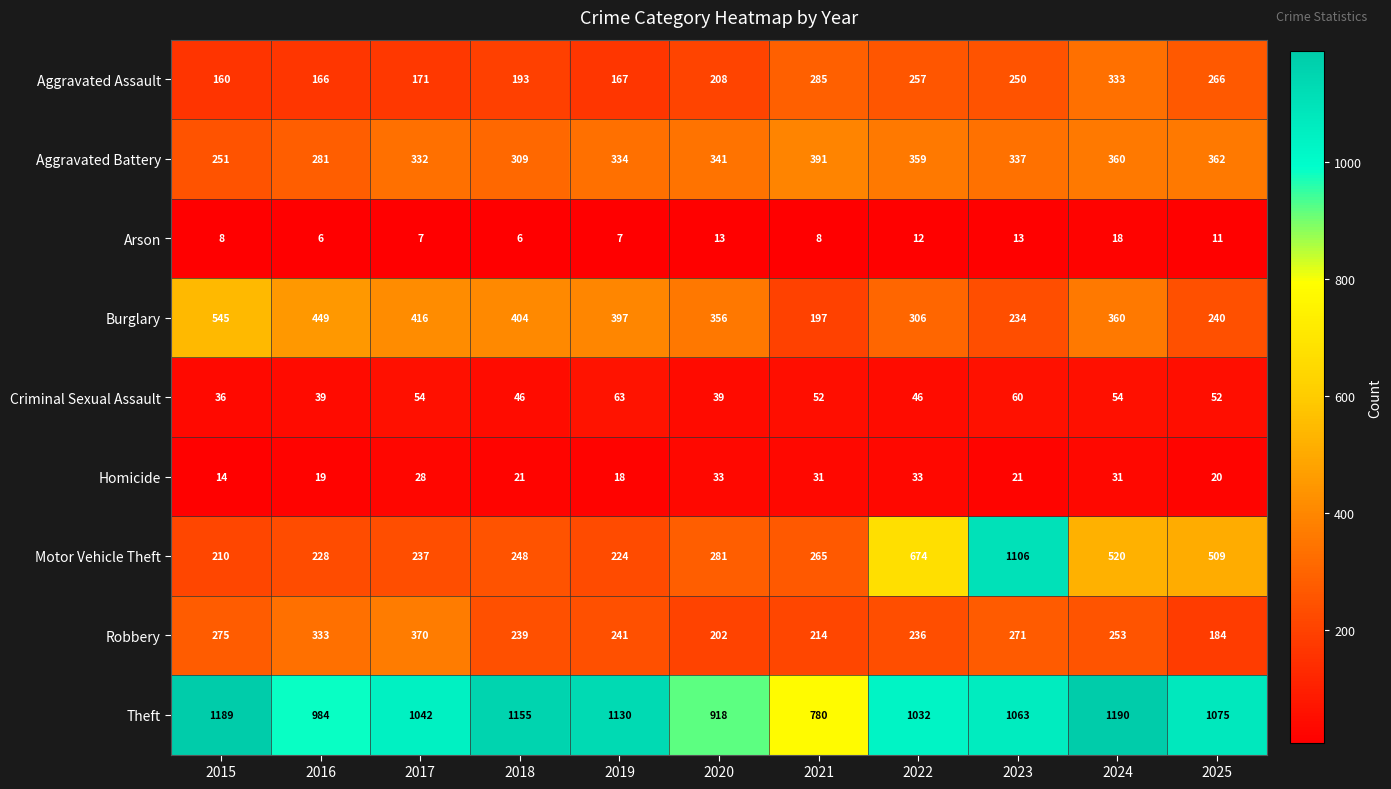

Between 2023 and 2024, which series saw the biggest shift?

Motor Vehicle Theft